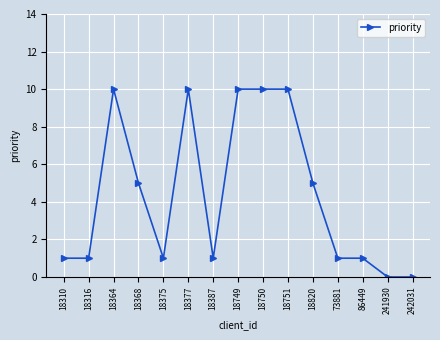

What is the value of the 10th point from the left?

10